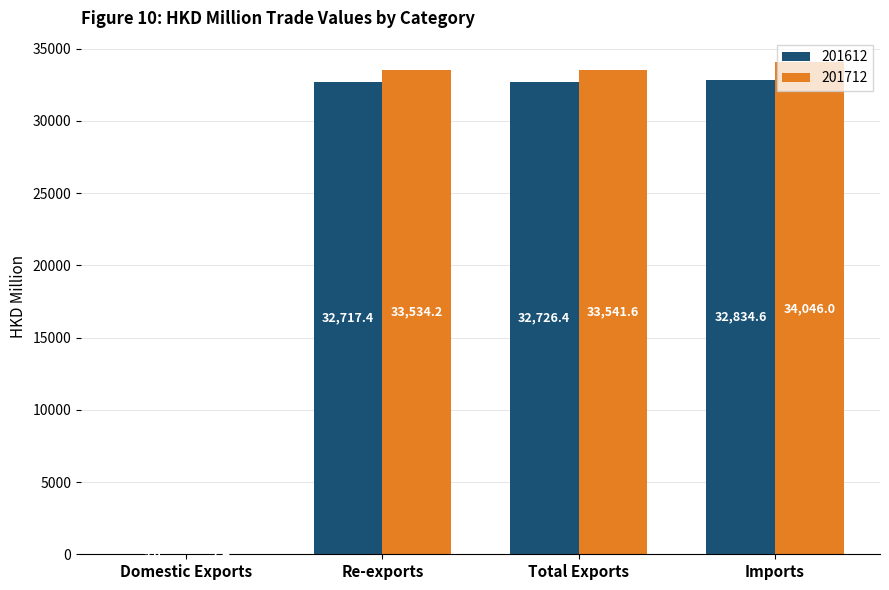

At which label does 201612 reach its peak?

Imports